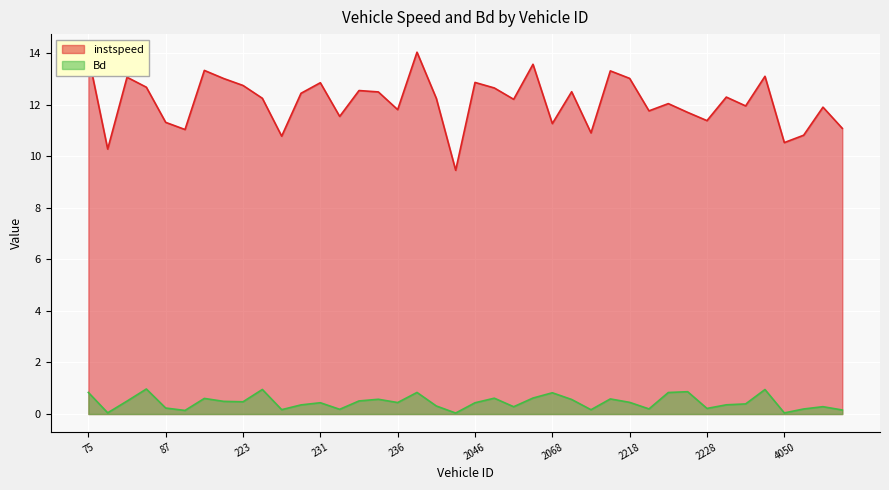

True or false: Bd and instspeed intersect in this chart.

False